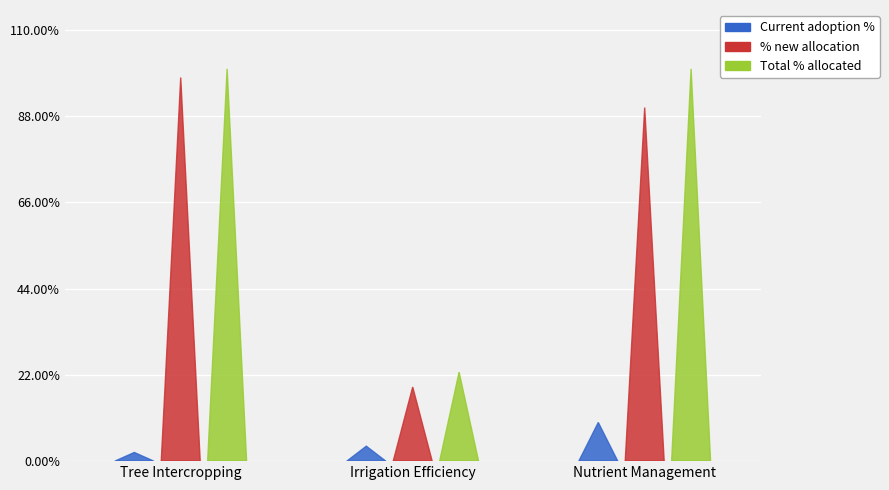

Between Tree Intercropping and Nutrient Management, which is larger?

Nutrient Management